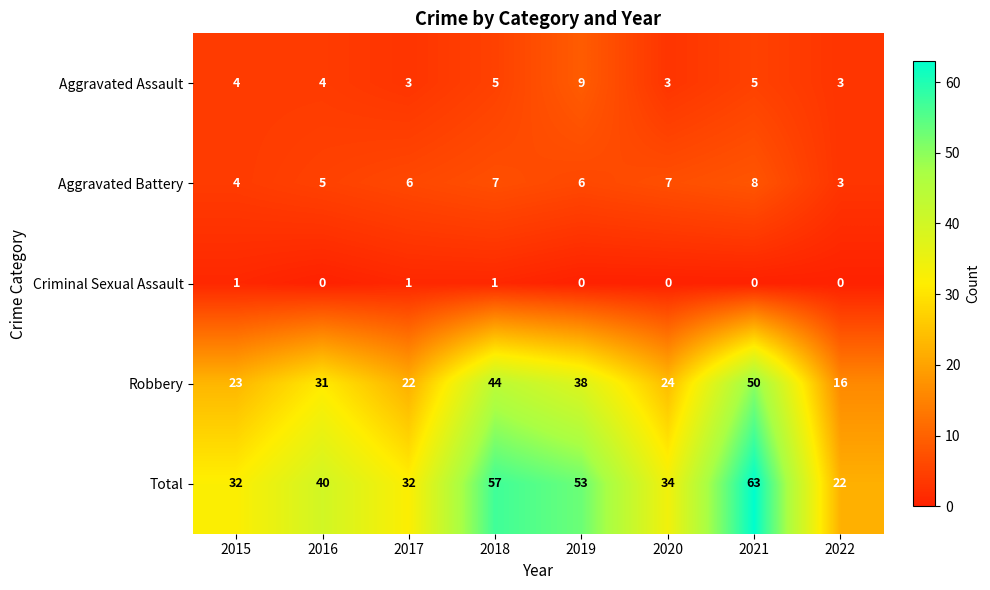

Which series changed the most between 2021 and 2022?

Total